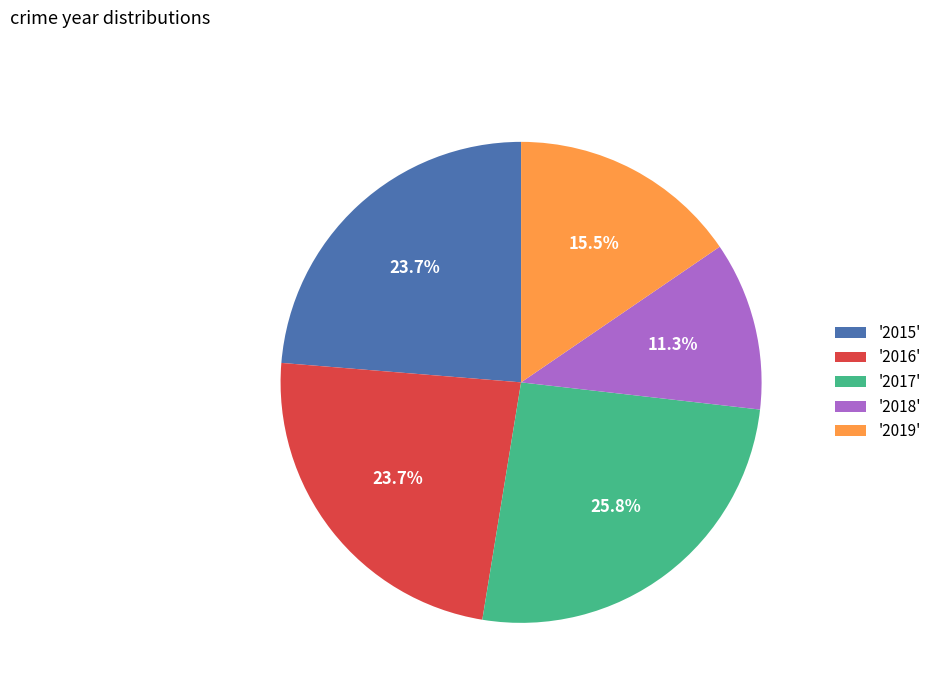

Does any single category account for the majority?

No